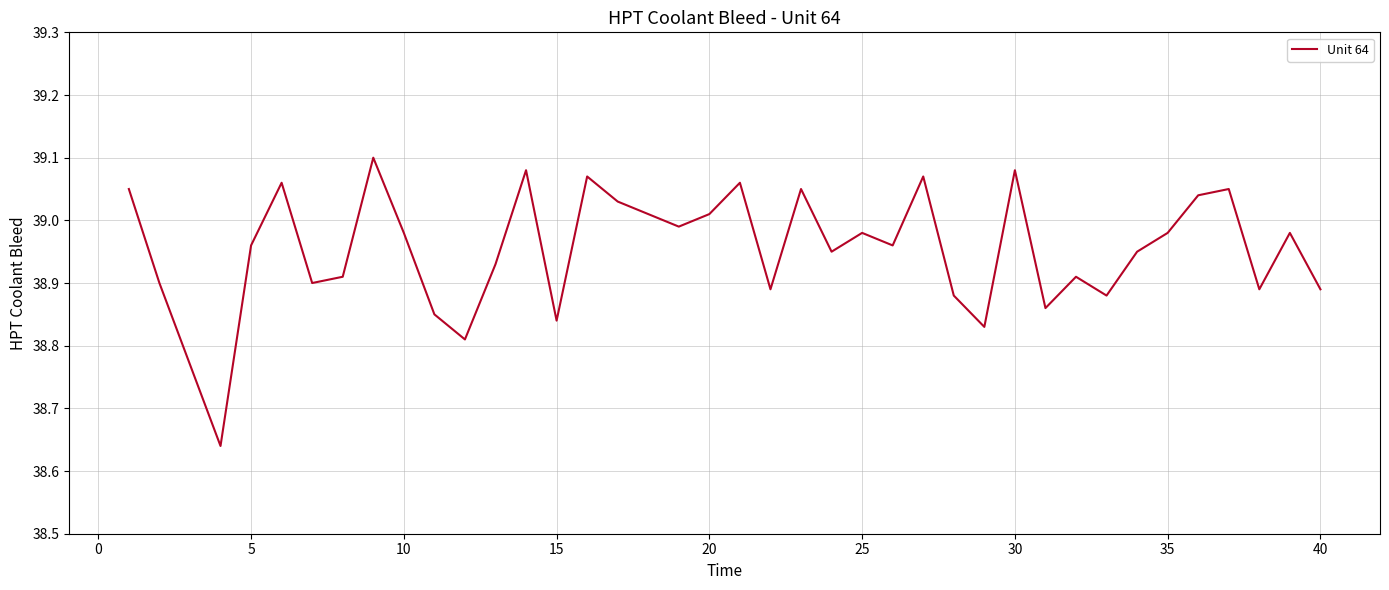

What is the difference between the maximum and minimum values?

0.5